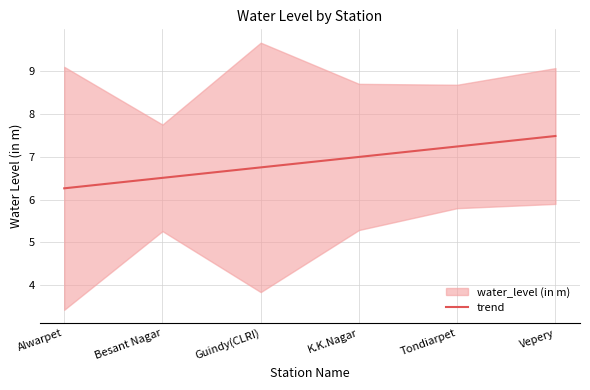

What is the label of the 5th point from the right?

Besant Nagar